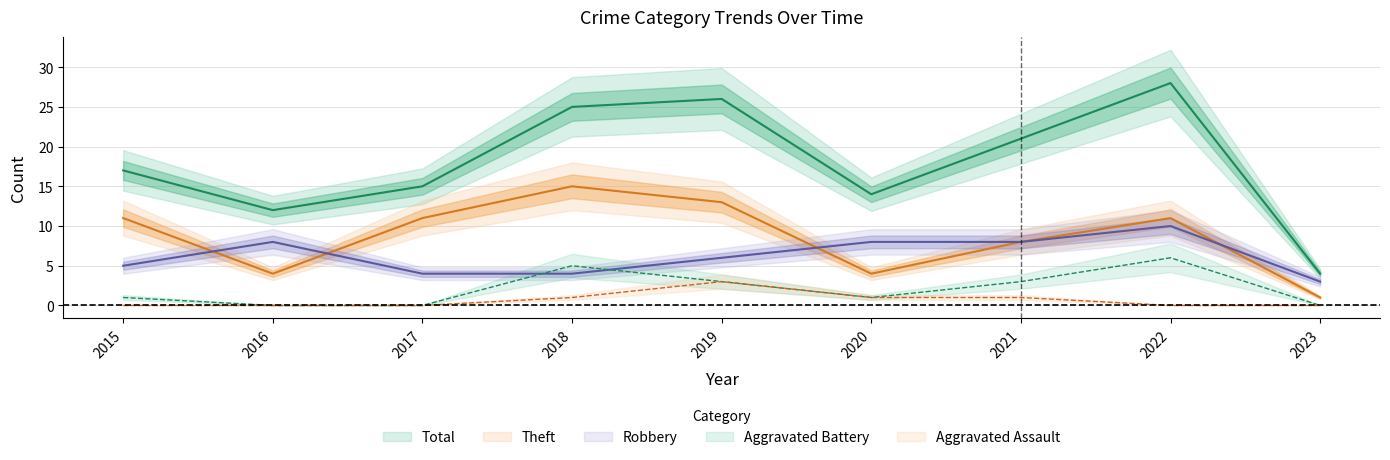

Rank the categories by Theft value from highest to lowest.

2018, 2019, 2015, 2017, 2022, 2021, 2016, 2020, 2023